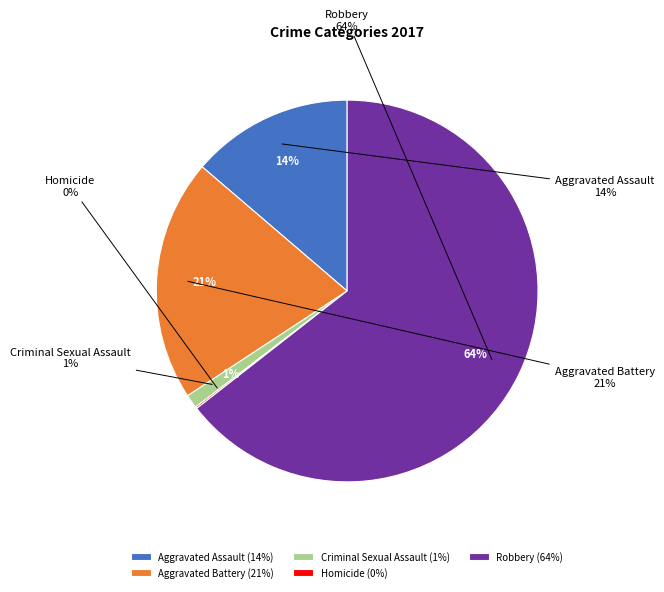

Does Robbery represent more than half of the total?

Yes